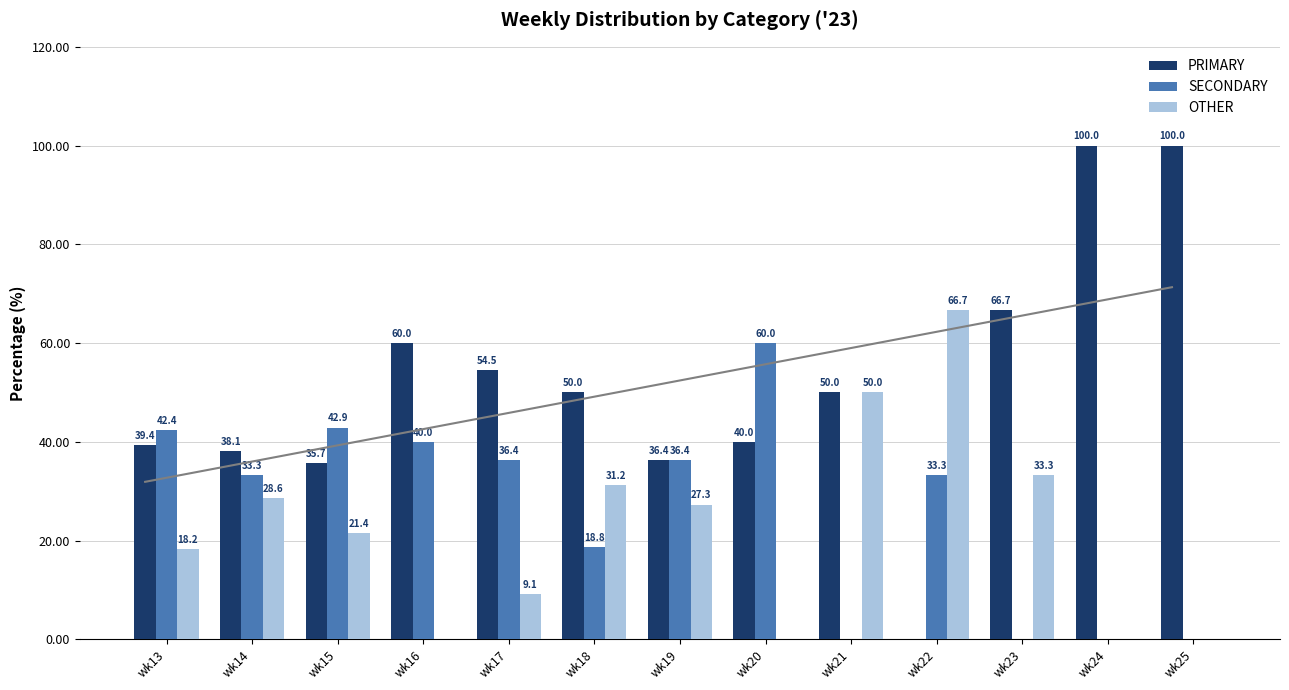

The SECONDARY series shows 32.6 at wk23. True or false?

False